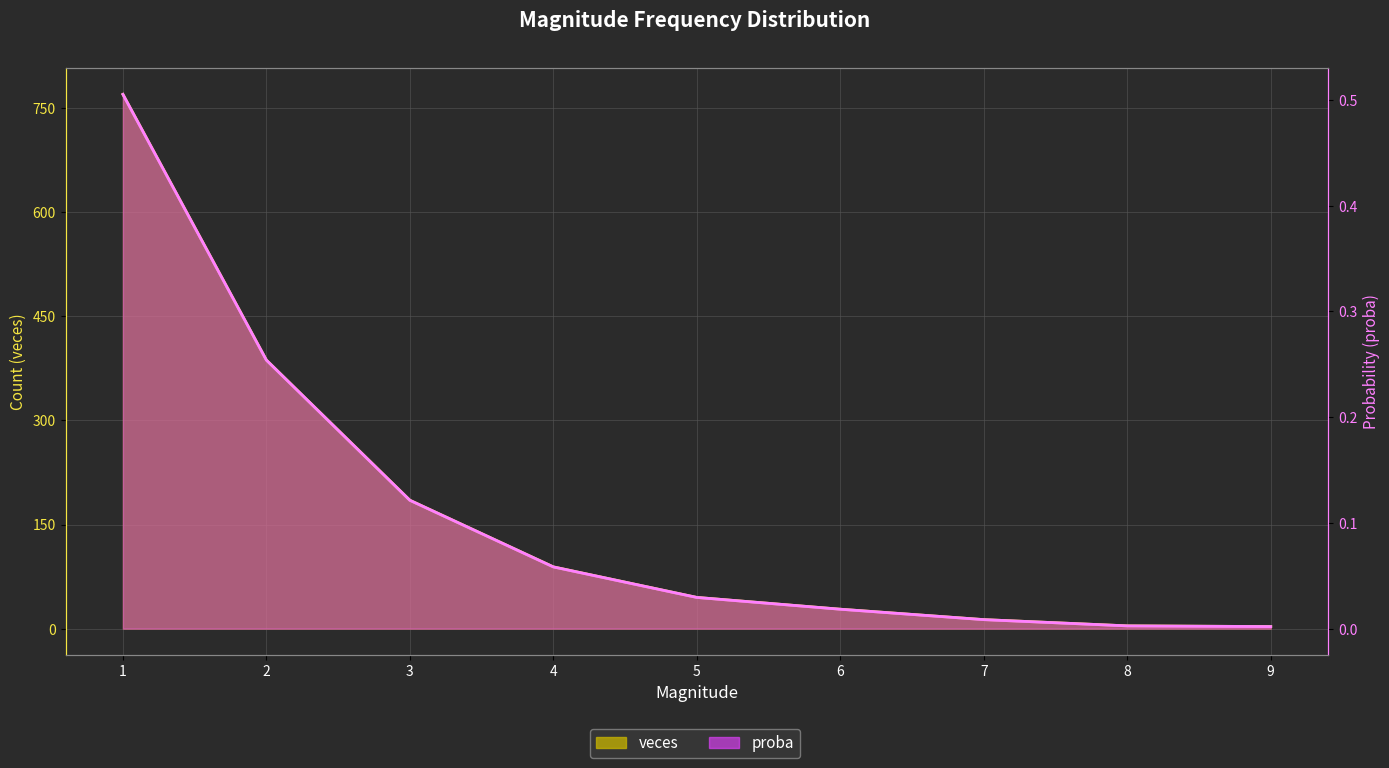

True or false: veces and proba cross at least once.

False